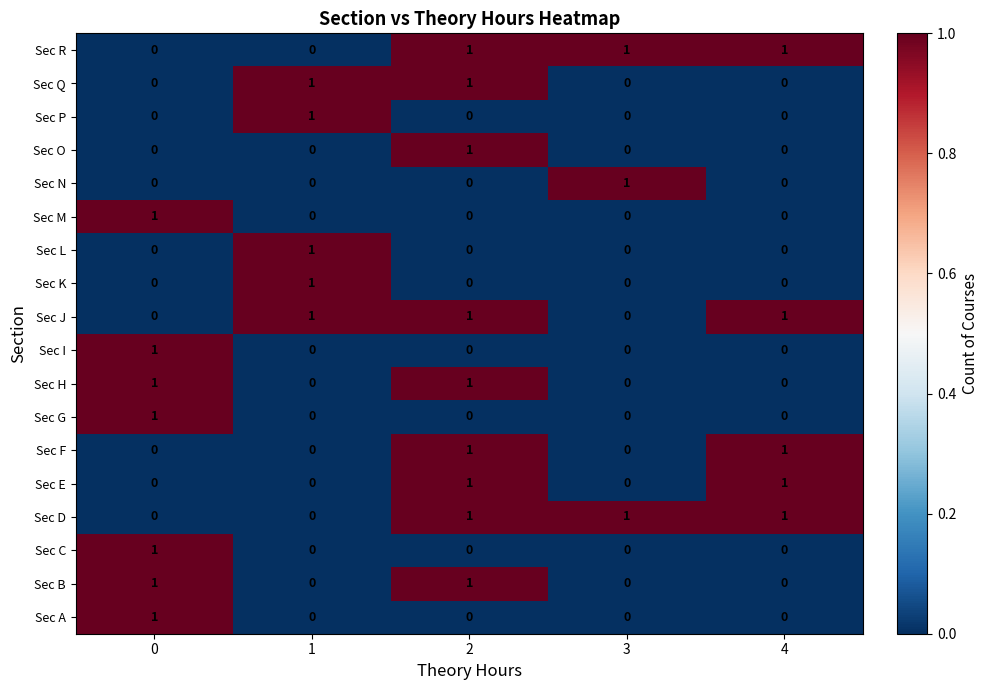

Is the value of Sec D at 3 greater than the value of Sec M at 4?

Yes